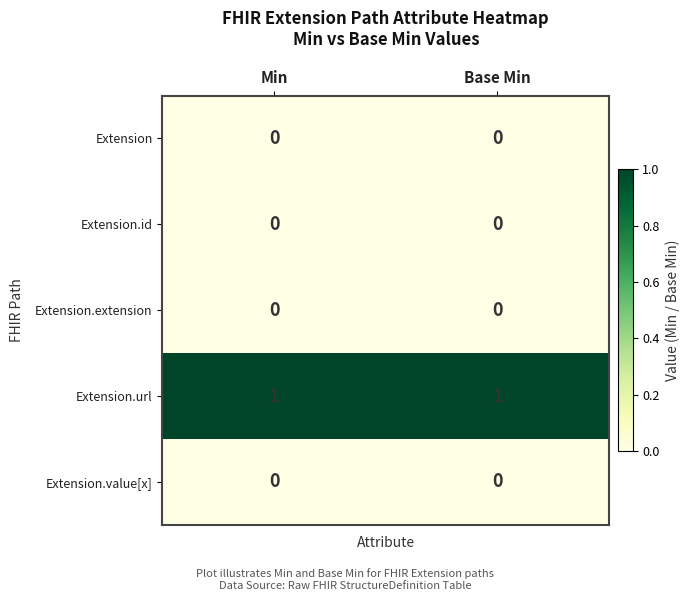

Is the value of Extension.url at Min greater than the value of Extension at Base Min?

Yes